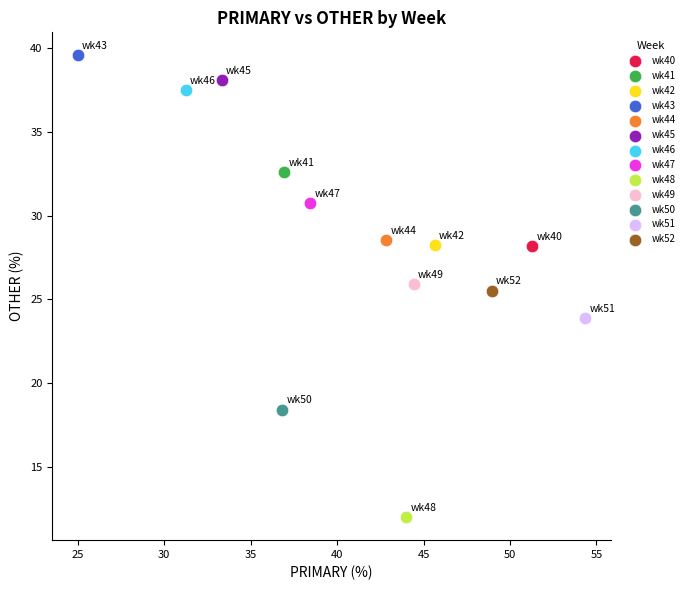

Which series reaches the minimum Y coordinate?

wk48